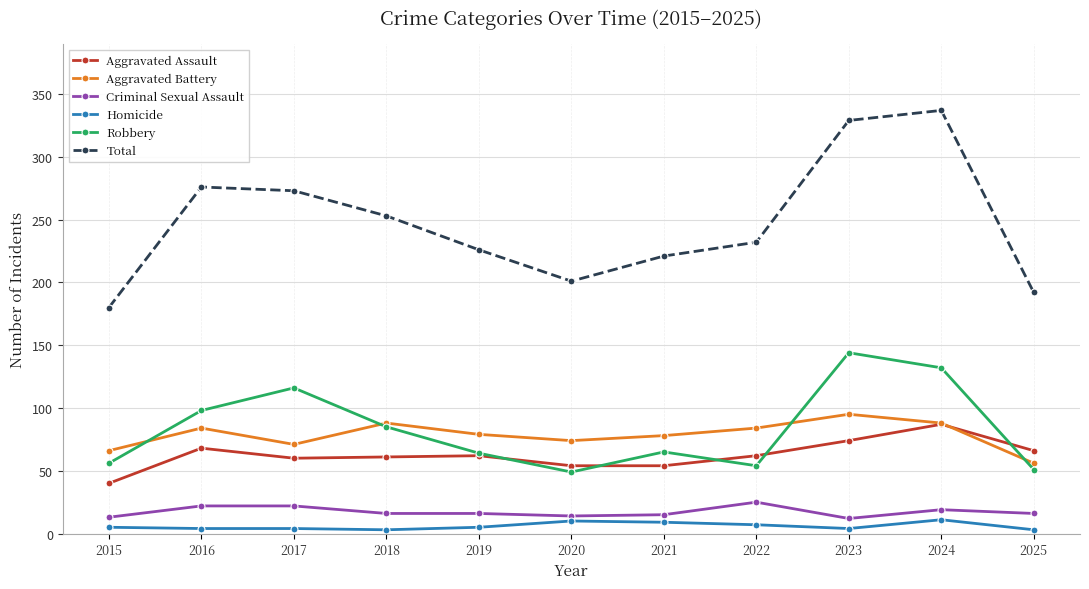

What is the difference between the maximum and minimum values in the Aggravated Battery series?

39